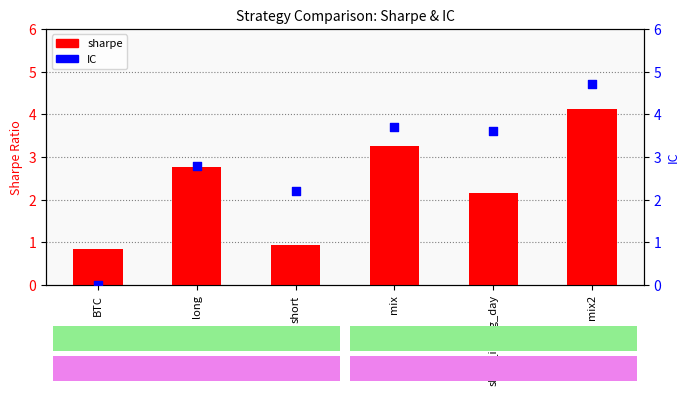

Which series has the widest spread of Y values?

IC